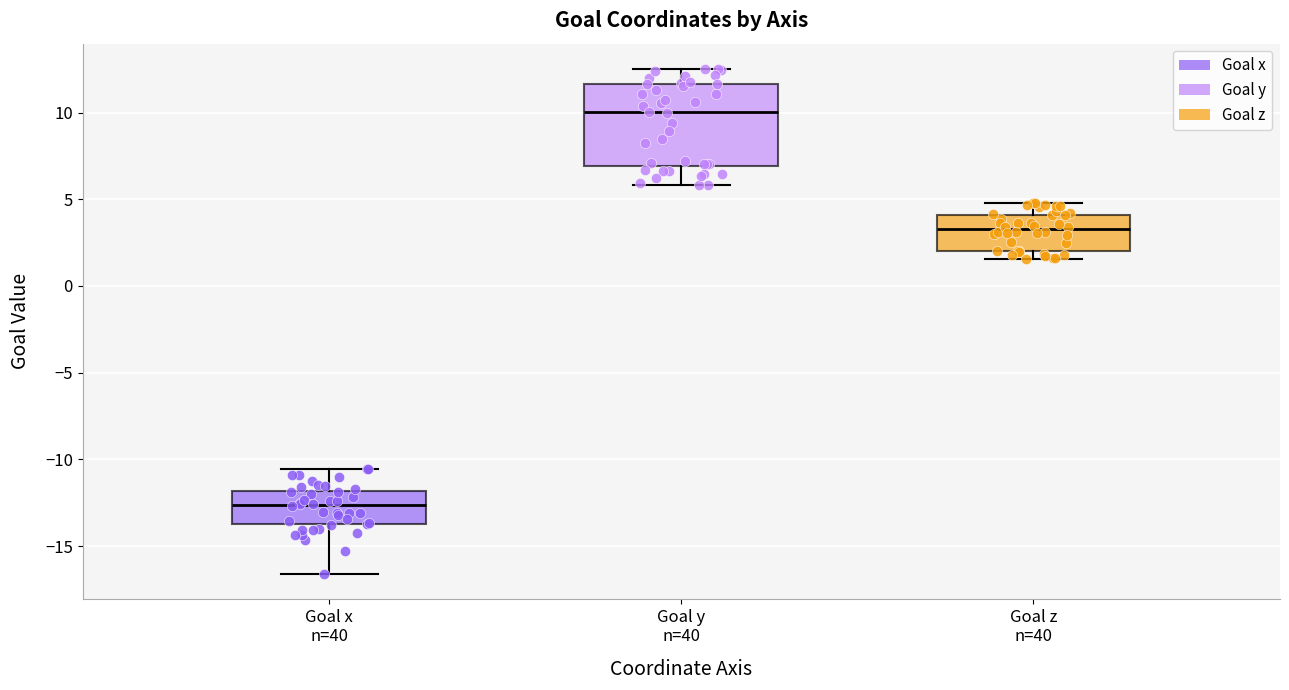

Which box is the tallest, from its lower edge to its upper edge?

Goal y n=40